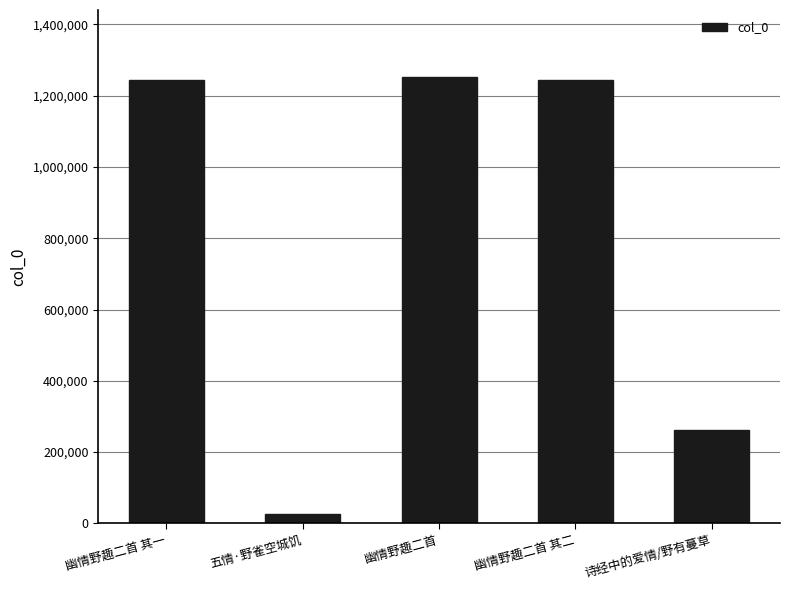

What is the smallest value displayed?

27135